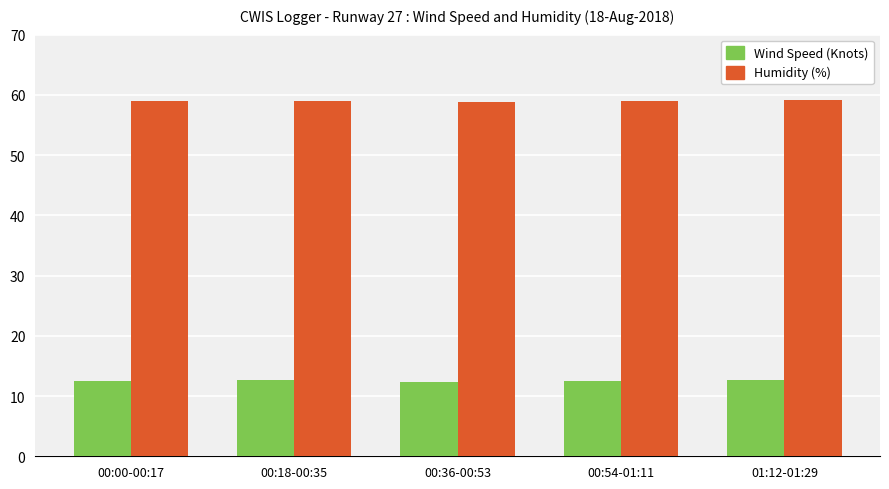

At 01:12-01:29, list the series in order from largest to smallest.

Humidity (%), Wind Speed (Knots)